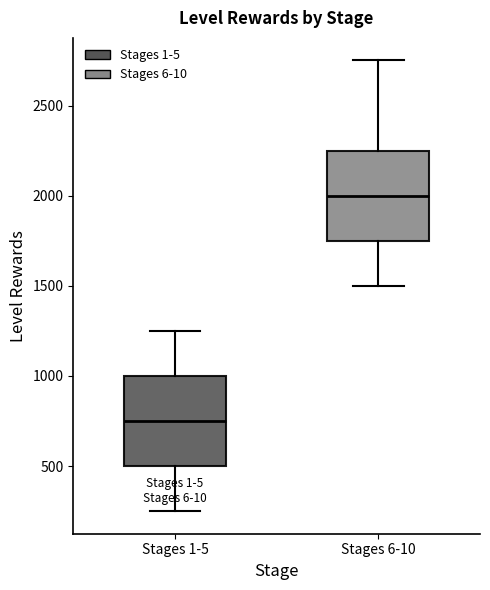

Which box's median line is the highest?

Stages 6-10